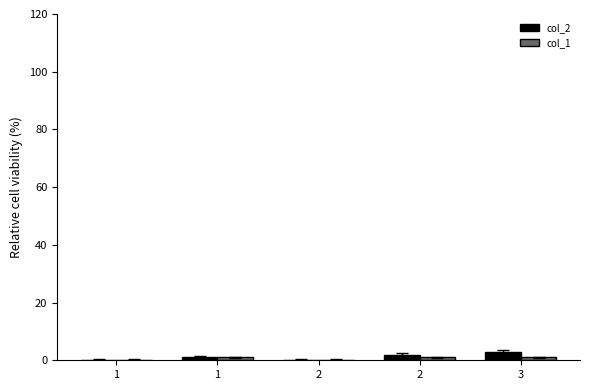

How many groups of bars are there?

5